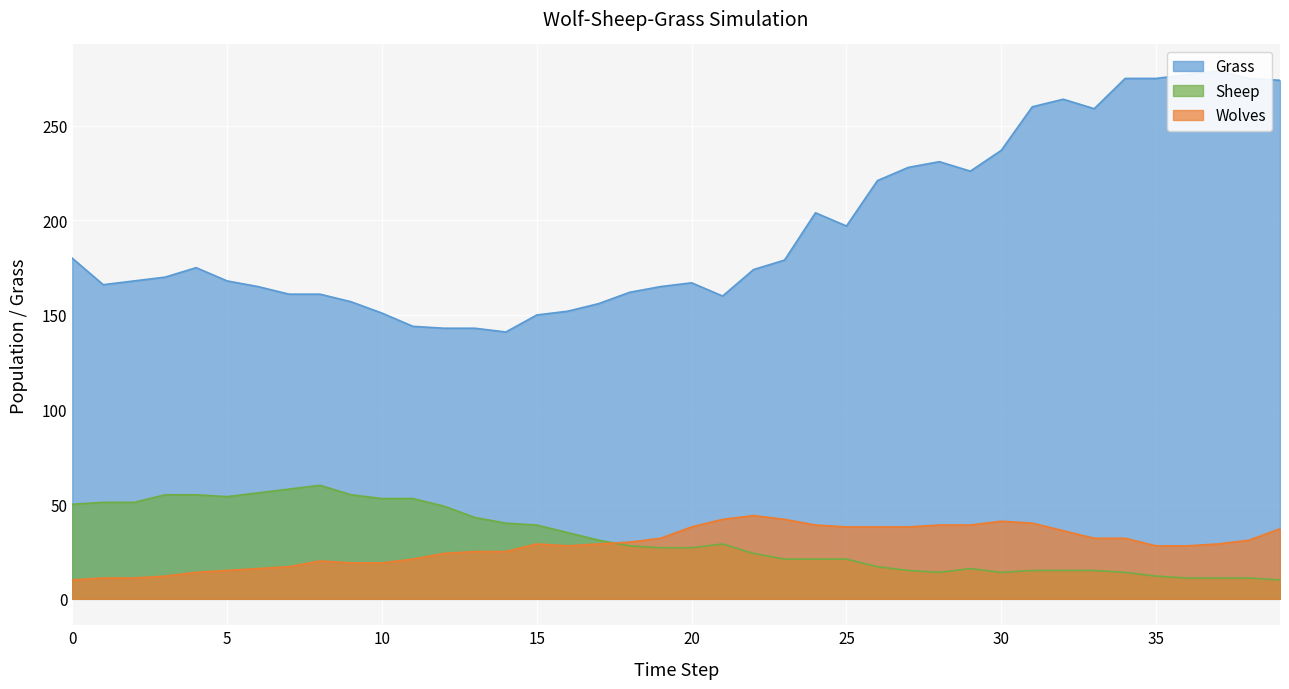

Where is Sheep nearest to the value 35?

16